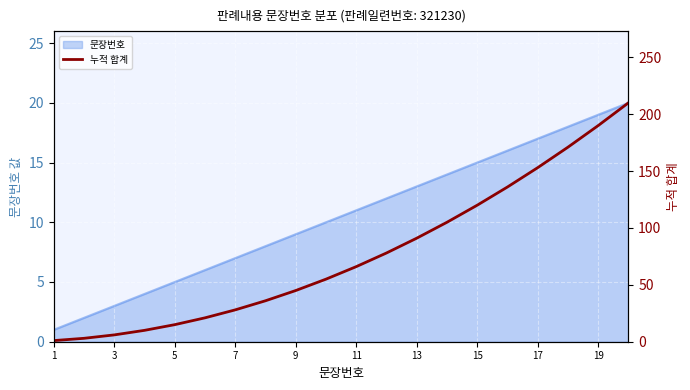

What is the average value?

77